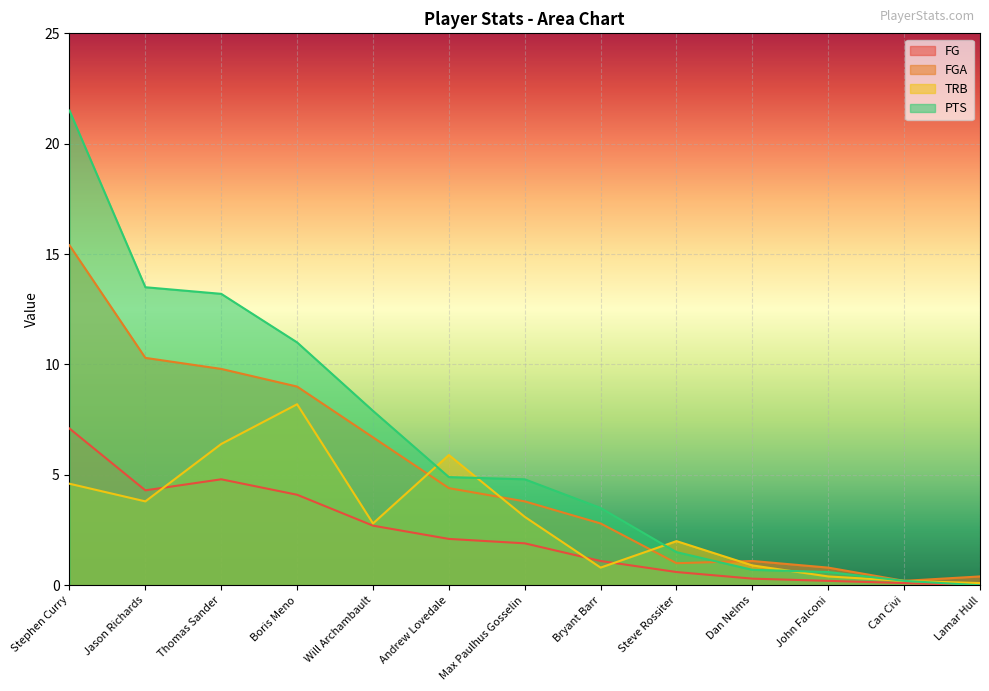

At which label is TRB closest to 4?

Jason Richards